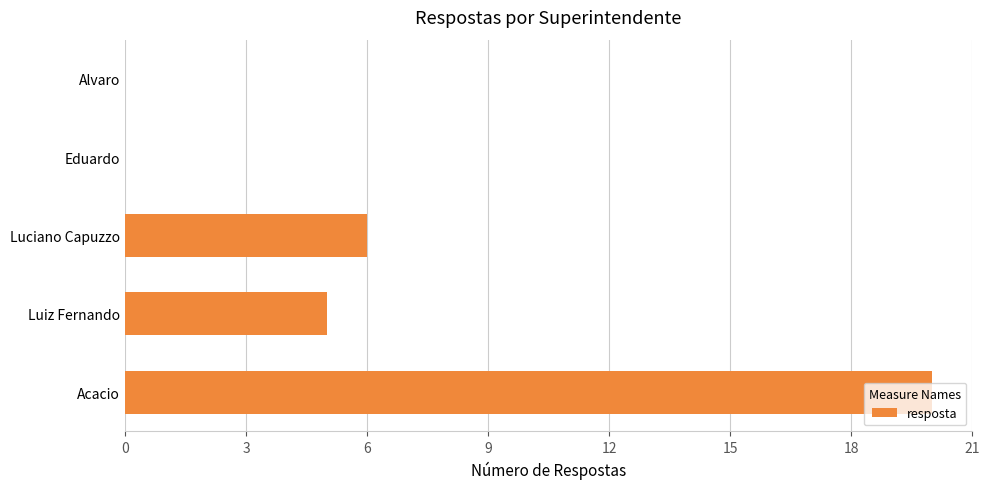

The chart shows a value of 3 at Luiz Fernando. True or false?

False